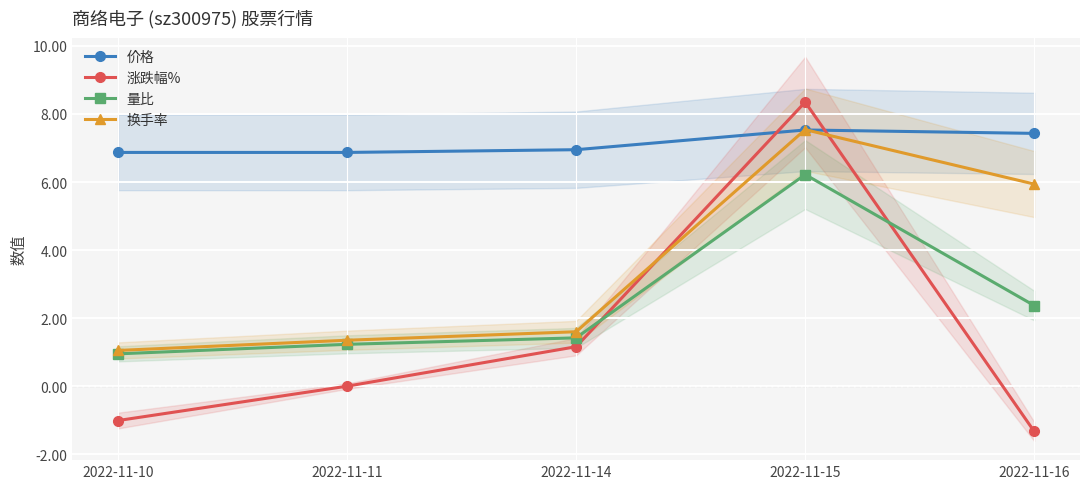

Reading left to right, what are all the values shown in this chart?

价格: 2022-11-10=6.9	2022-11-11=6.9	2022-11-14=7.0	2022-11-15=7.5	2022-11-16=7.4
涨跌幅%: 2022-11-10=-1.0	2022-11-11=0.0	2022-11-14=1.2	2022-11-15=8.3	2022-11-16=-1.3
量比: 2022-11-10=0.9	2022-11-11=1.2	2022-11-14=1.4	2022-11-15=6.2	2022-11-16=2.4
换手率: 2022-11-10=1.1	2022-11-11=1.4	2022-11-14=1.6	2022-11-15=7.5	2022-11-16=5.9